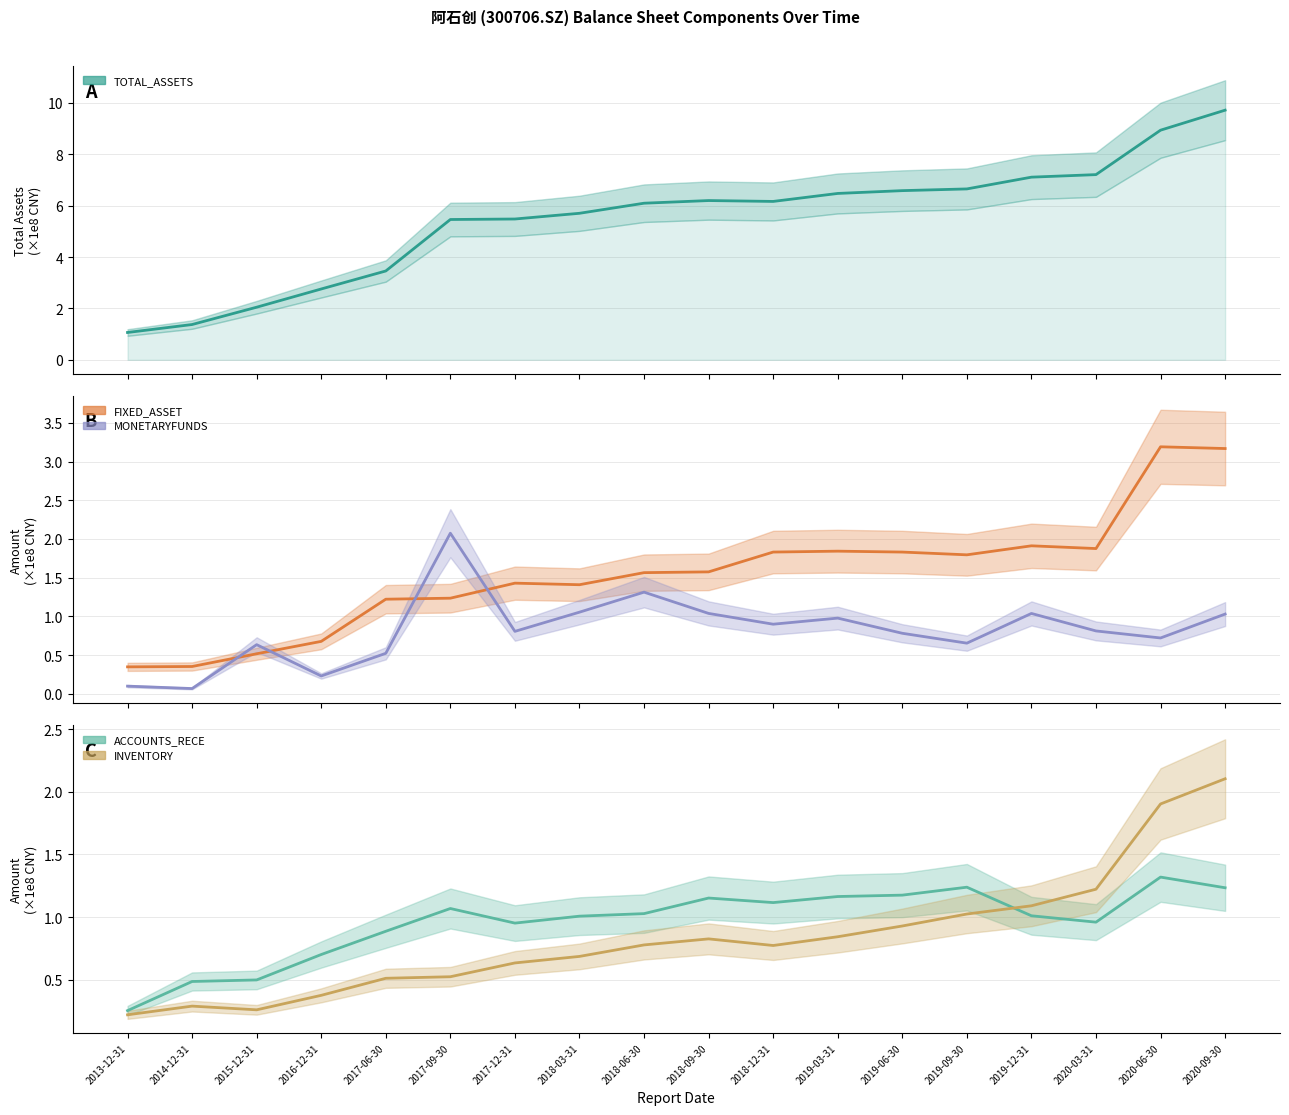

Which category has the lowest value in the MONETARYFUNDS series?

2014-12-31